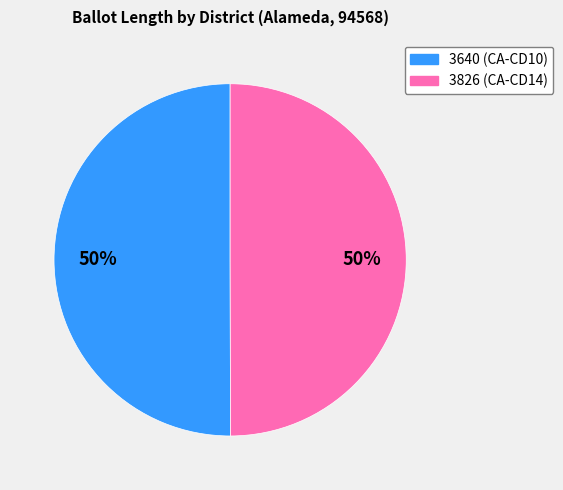

To the nearest percent, what is the combined percentage of 3640 and 3826?

100%